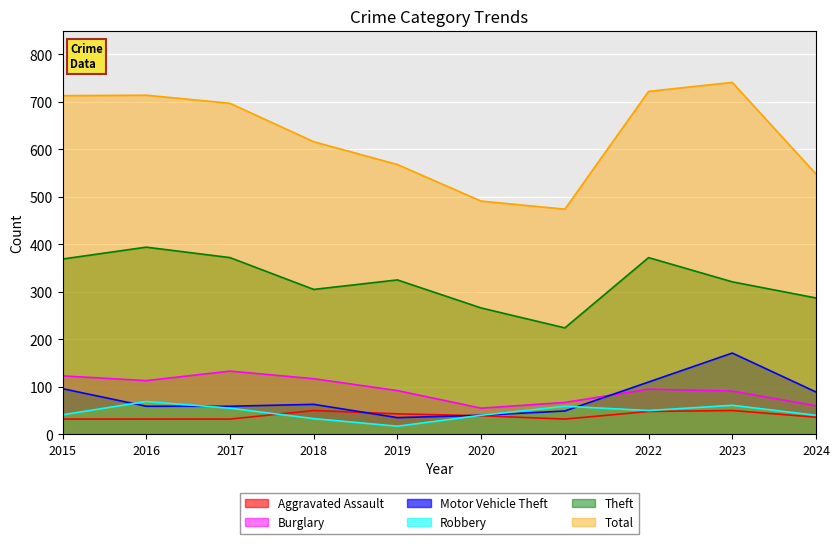

How many lines are shown in the chart?

6